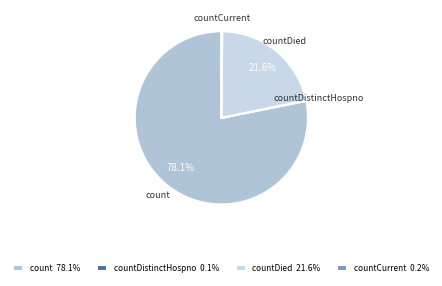

Do countDied and count together represent more than half of the pie?

Yes